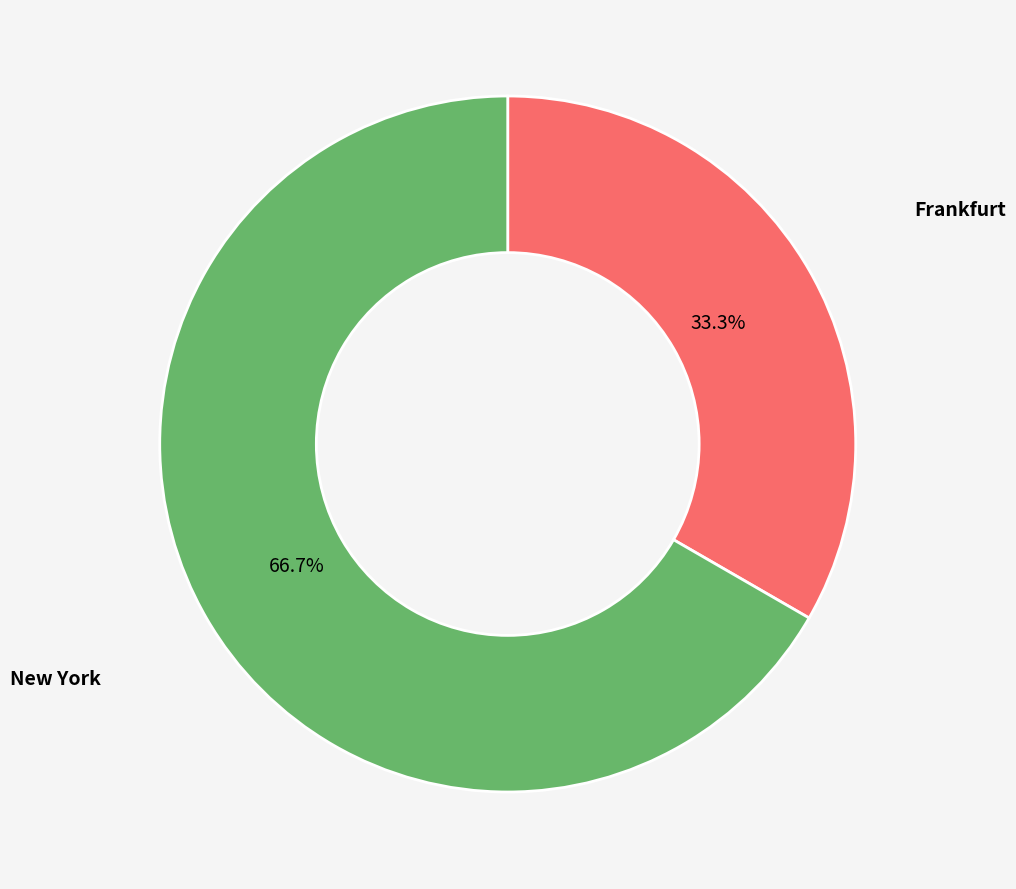

To the nearest percent, what is the difference between the largest and smallest slice percentages?

33%